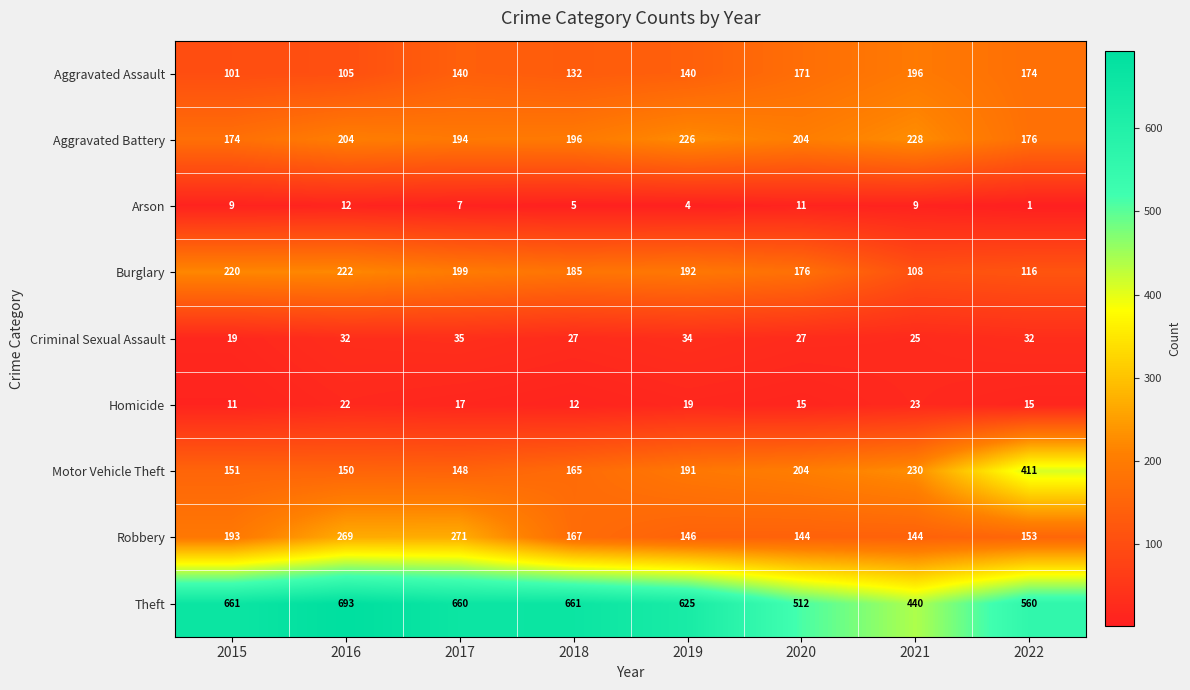

Where does the Burglary series first go above 192?

2015